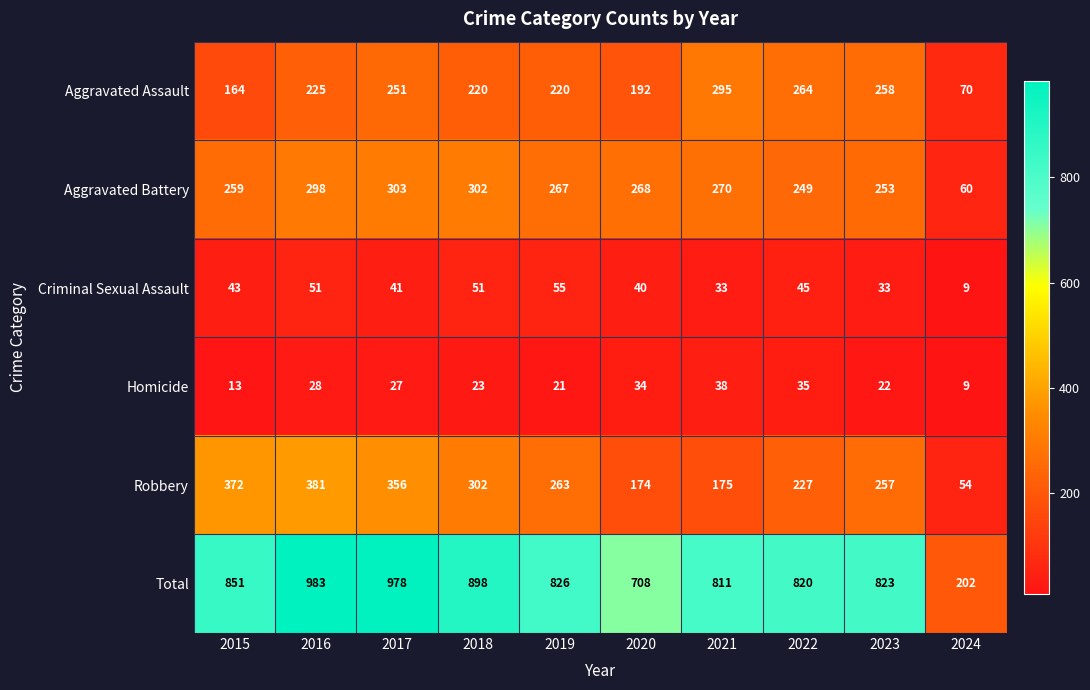

What is the average value of the Robbery series?

256